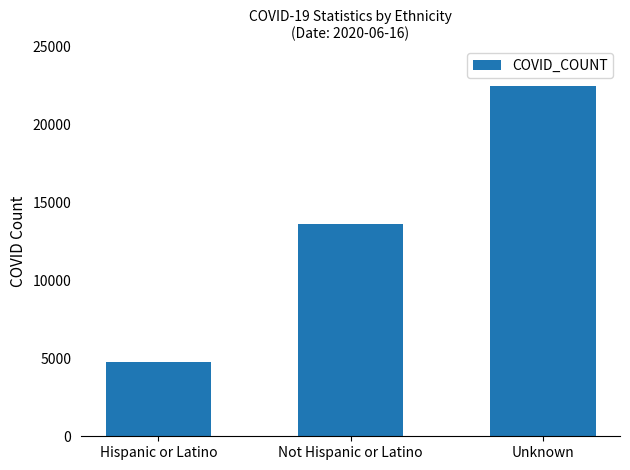

At which category does the chart reach its peak across all series?

Unknown